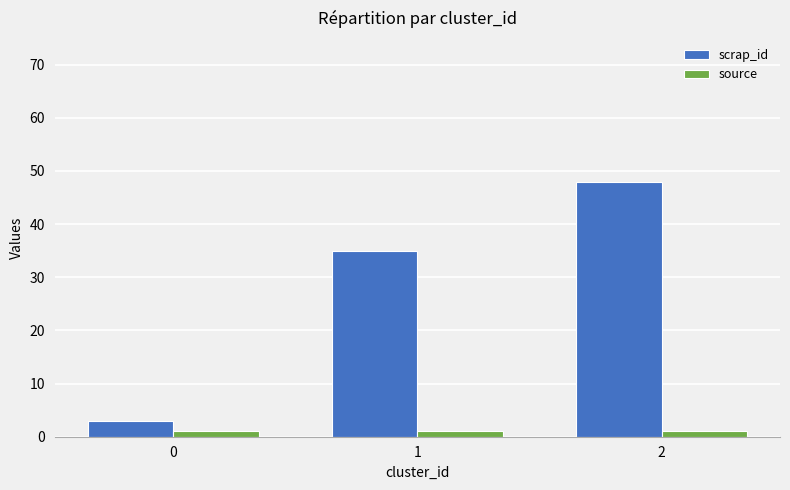

Are the bars horizontal?

No